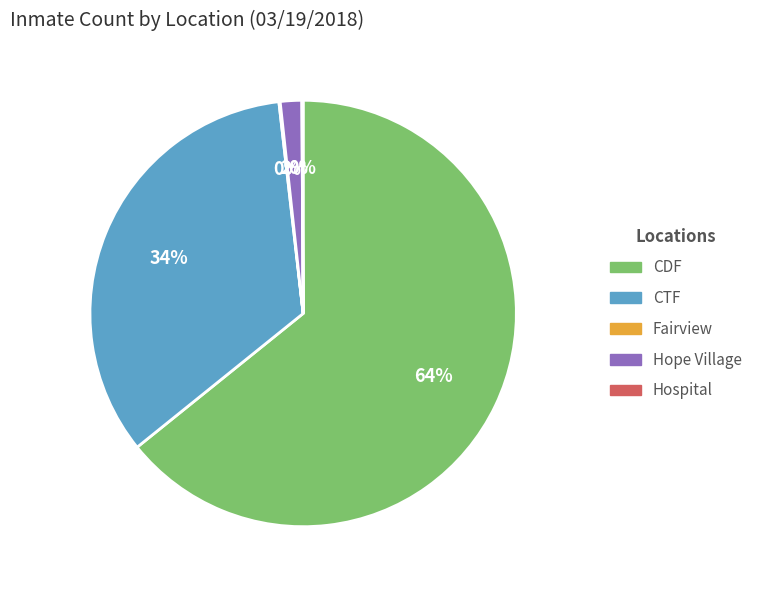

Does CDF account for over 50% of the chart?

Yes